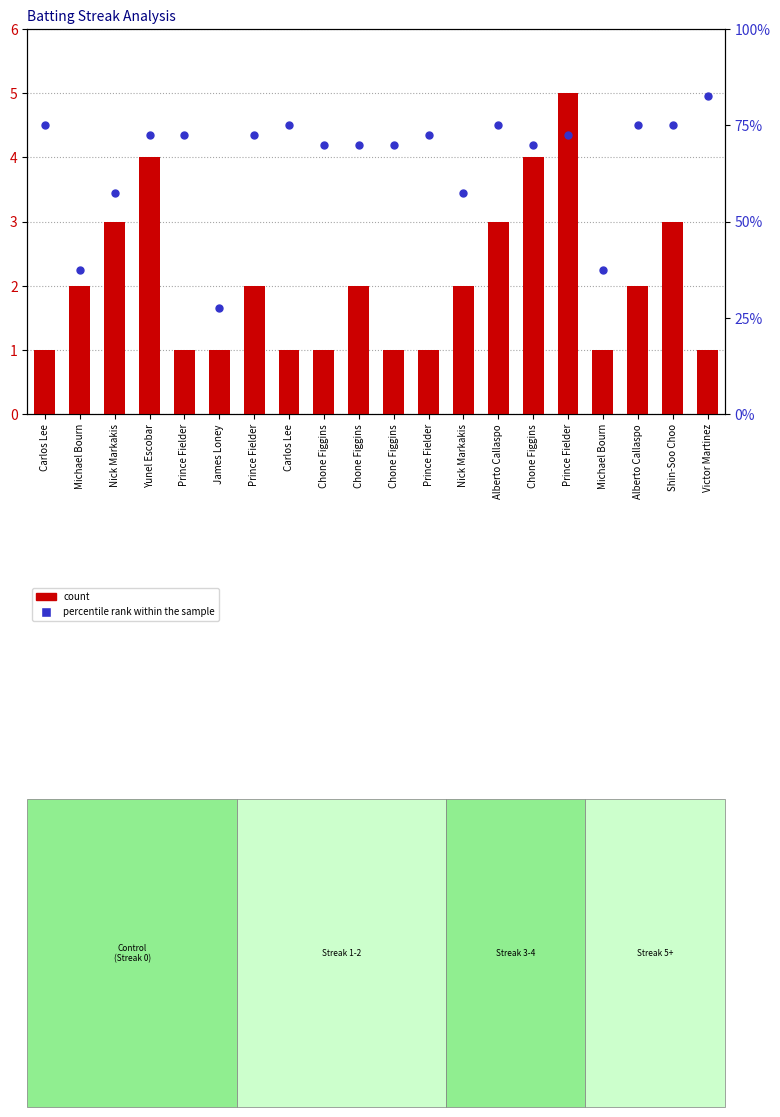

At how many categories does at least one series exceed 29?

19